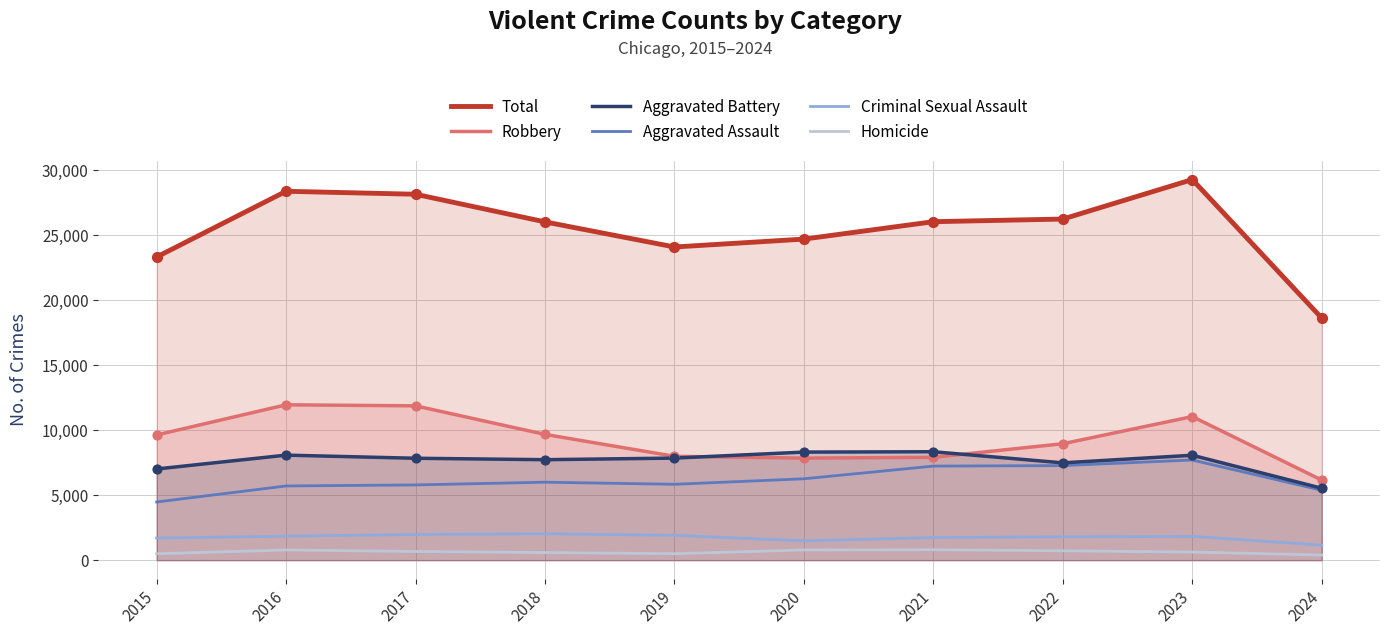

Which series reaches the minimum Y coordinate?

Homicide